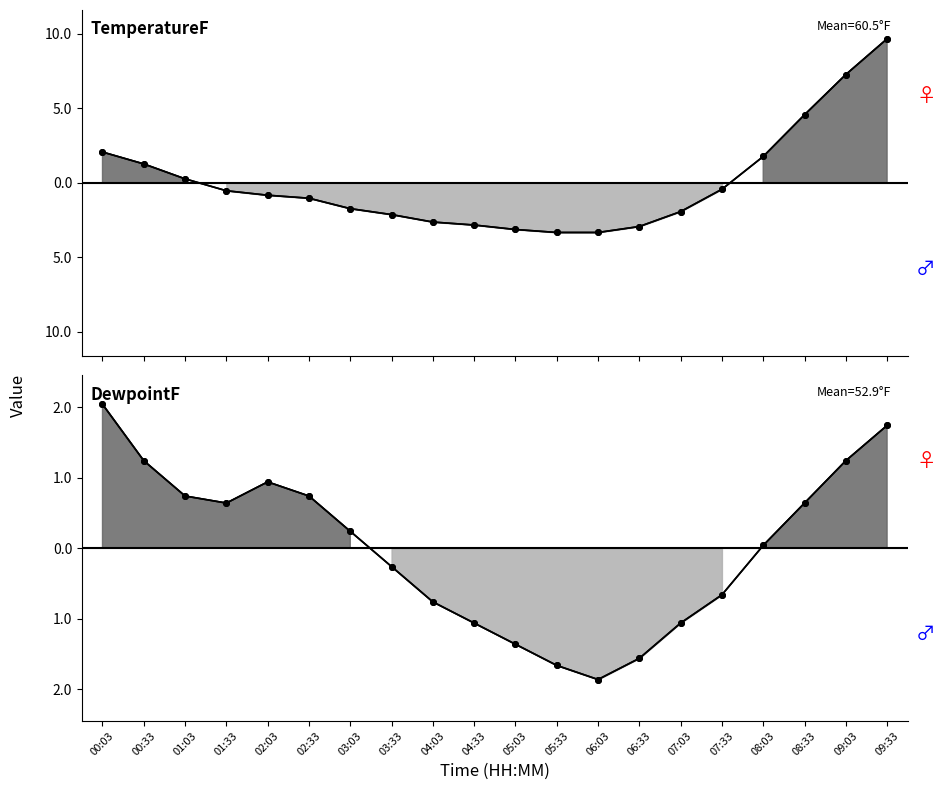

What is the minimum value shown in the chart?

-3.3